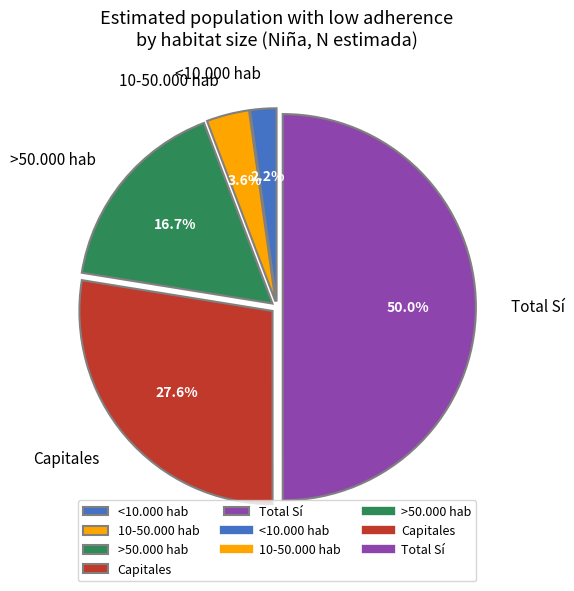

How many slices are in this pie chart?

5